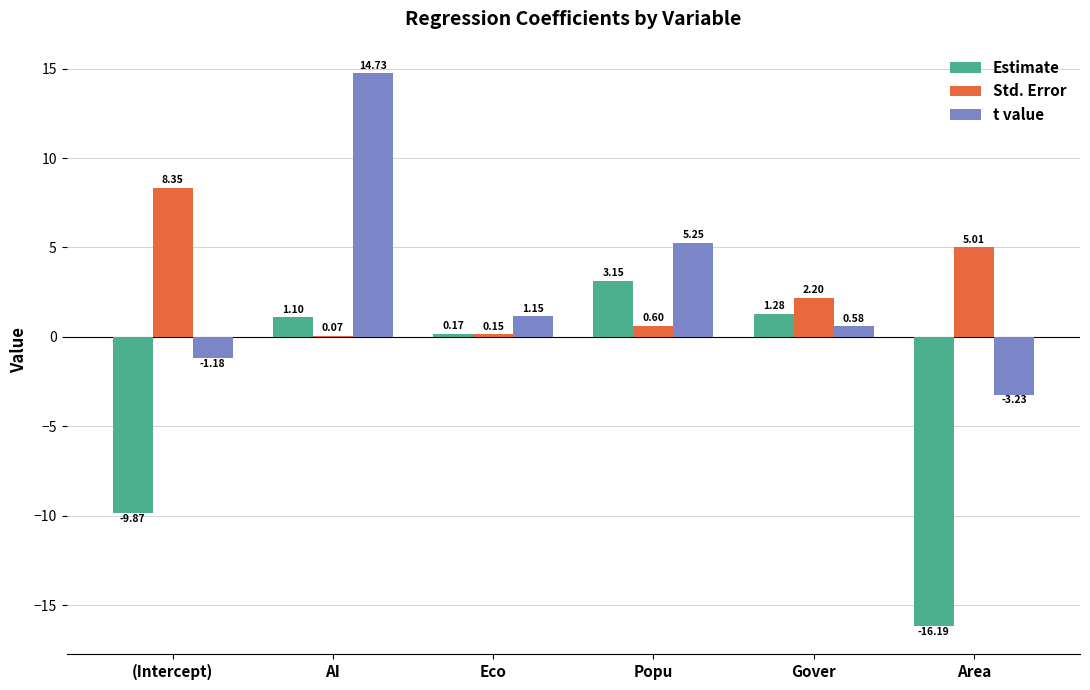

Between (Intercept) and AI, which series saw the biggest shift?

t value